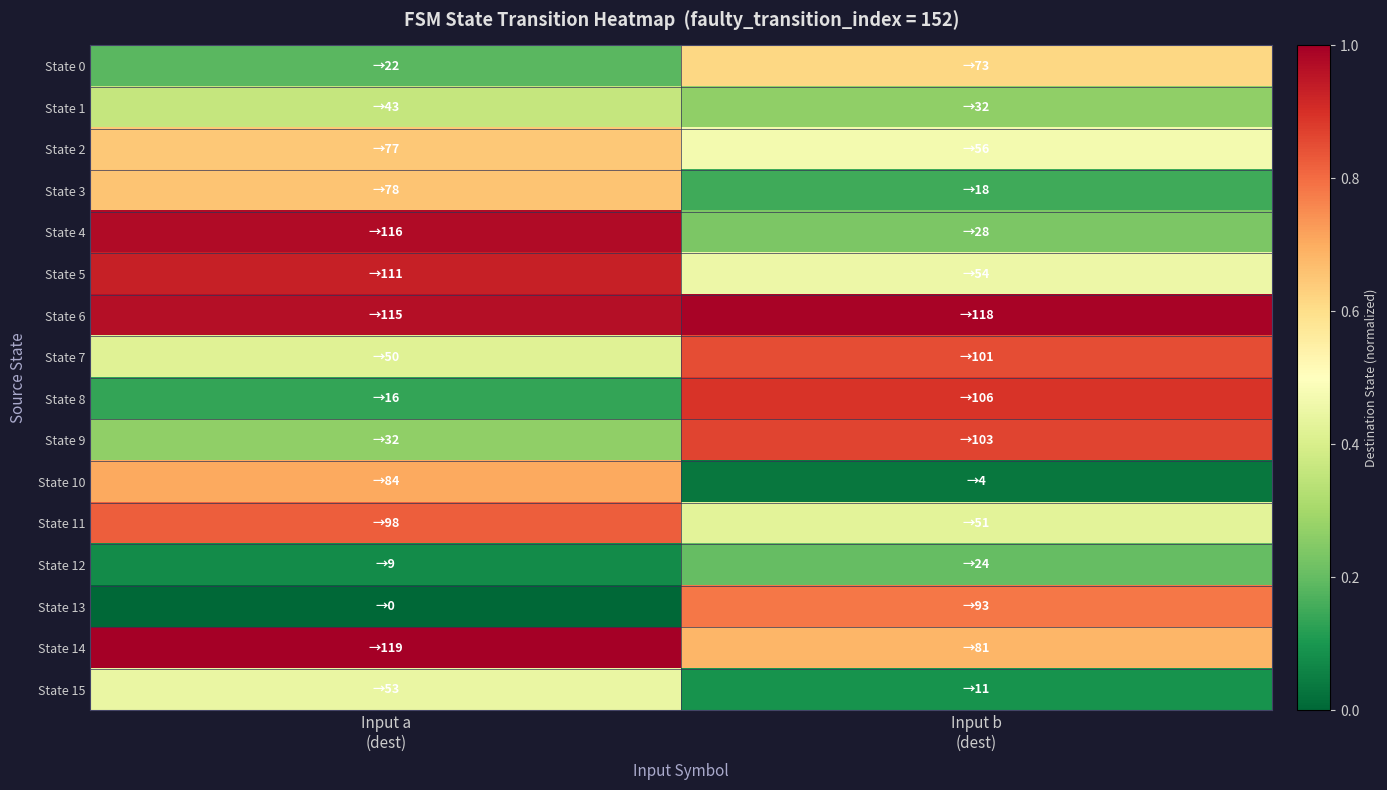

At Input a (dest), list the series in order from largest to smallest.

State 14, State 4, State 6, State 5, State 11, State 10, State 3, State 2, State 15, State 7, State 1, State 9, State 0, State 8, State 12, State 13